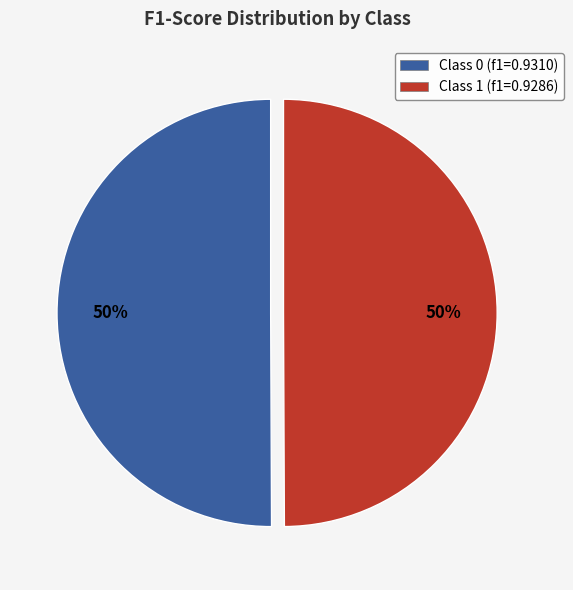

To the nearest percent, what portion does Class 0 (f1=0.9310) represent?

50%